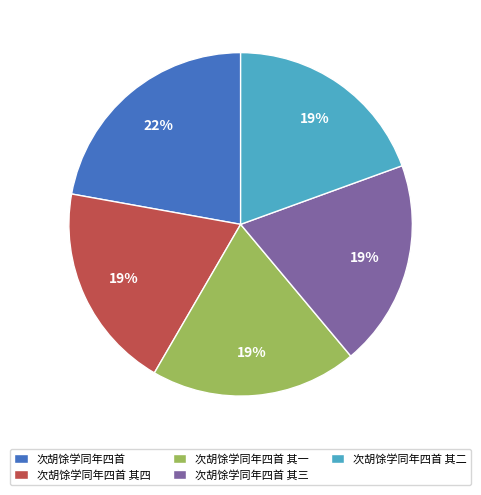

Does any single category account for the majority?

No